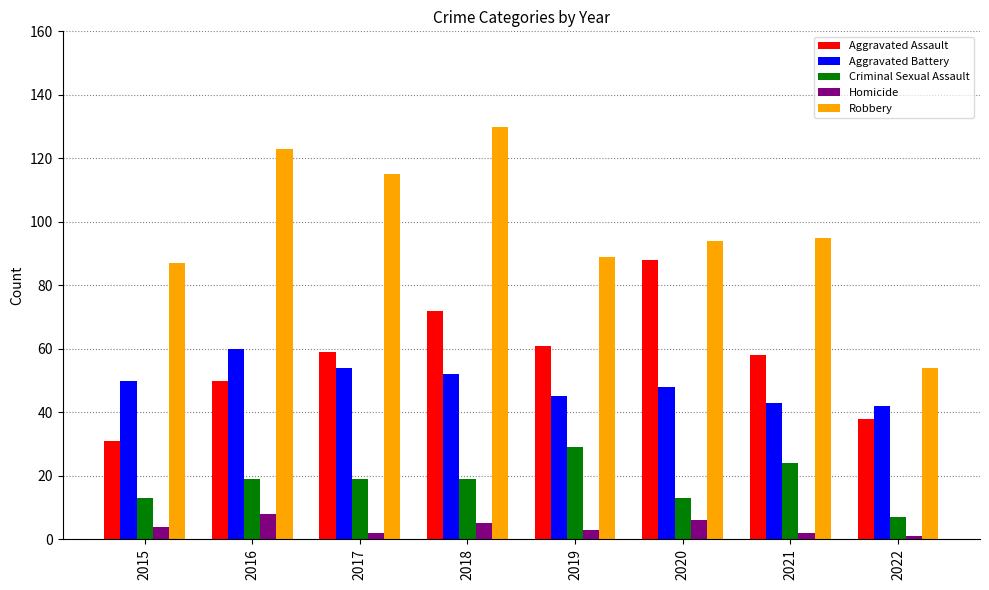

What are all the series names shown in the legend?

Aggravated Assault, Aggravated Battery, Criminal Sexual Assault, Homicide, Robbery